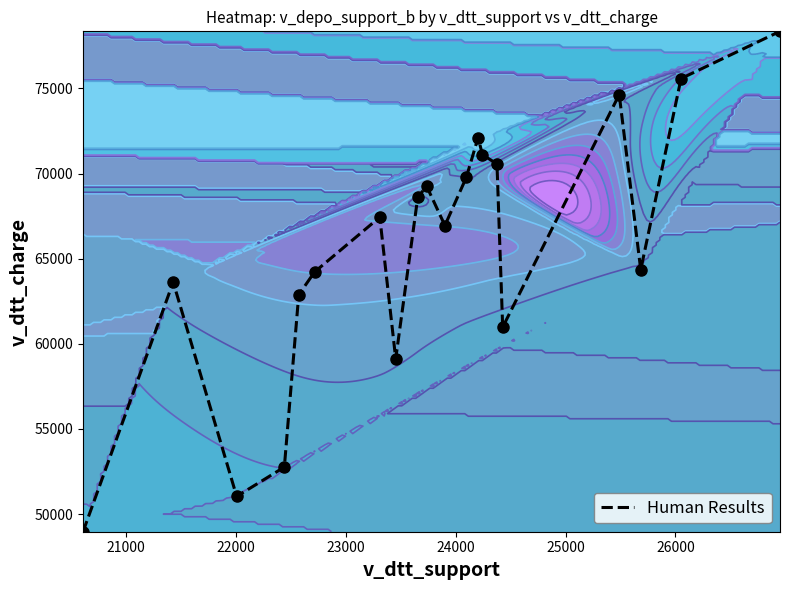

How many data points does each series have?

20